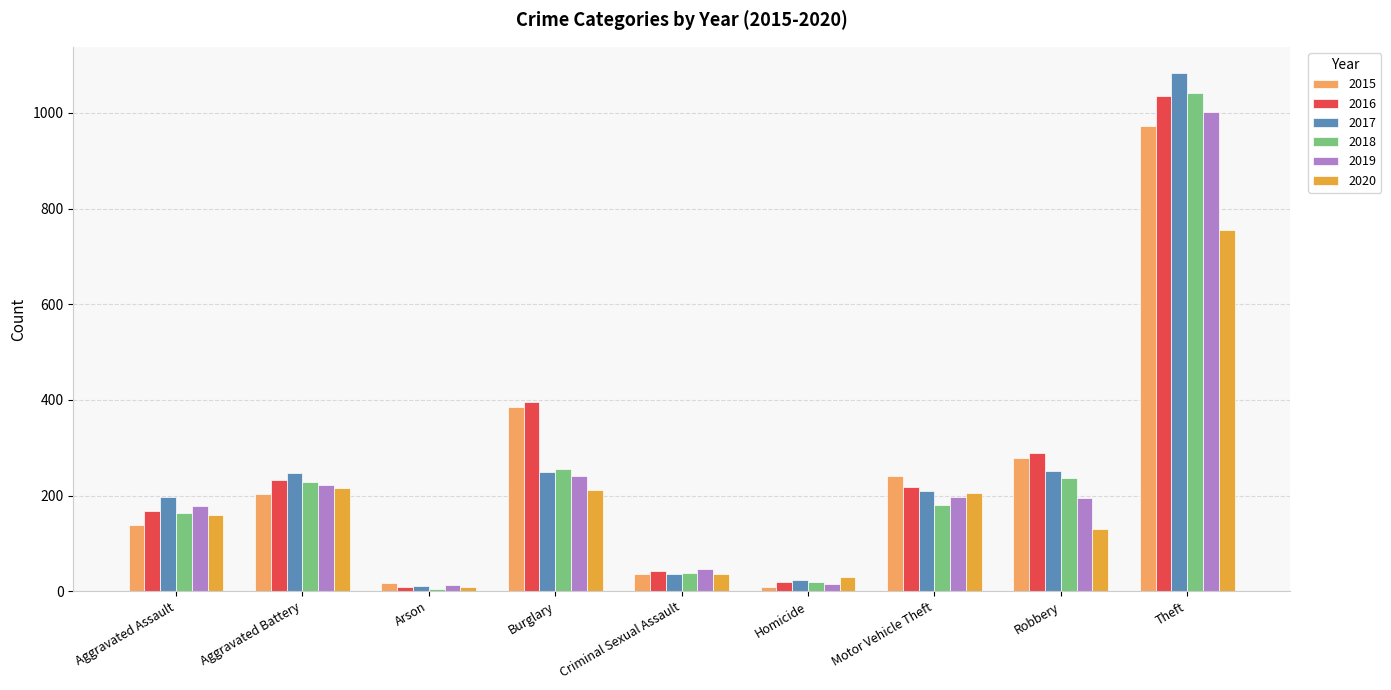

What is the maximum value shown in the chart?

1084